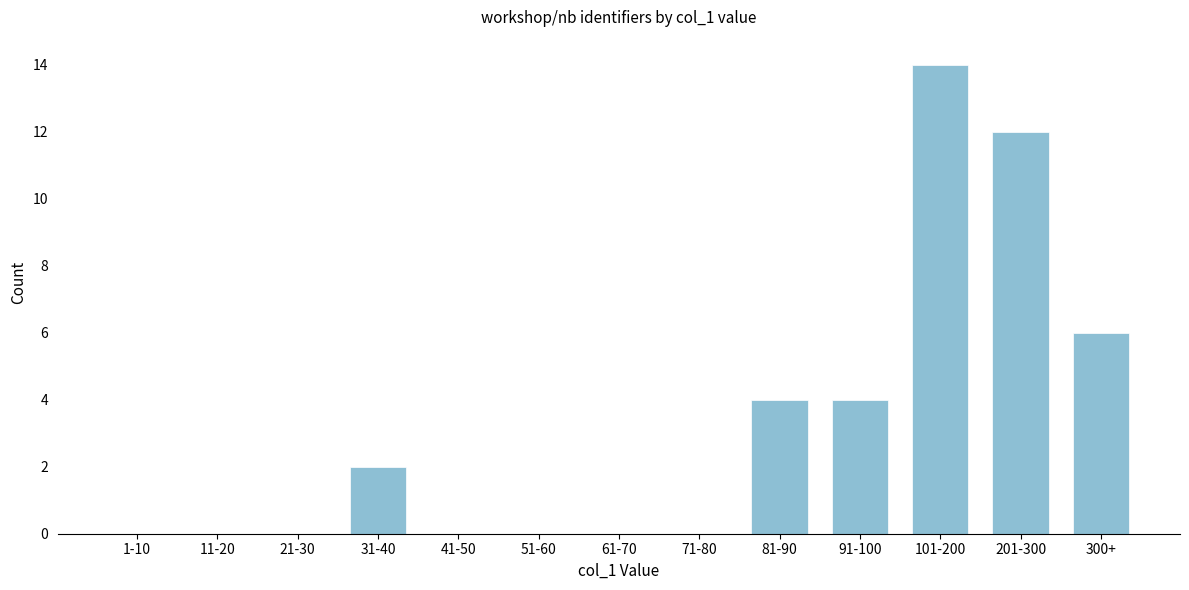

Reading left to right, what are all the values shown in this chart?

1-10=0	11-20=0	21-30=0	31-40=2	41-50=0	51-60=0	61-70=0	71-80=0	81-90=4	91-100=4	101-200=14	201-300=12	300+=6